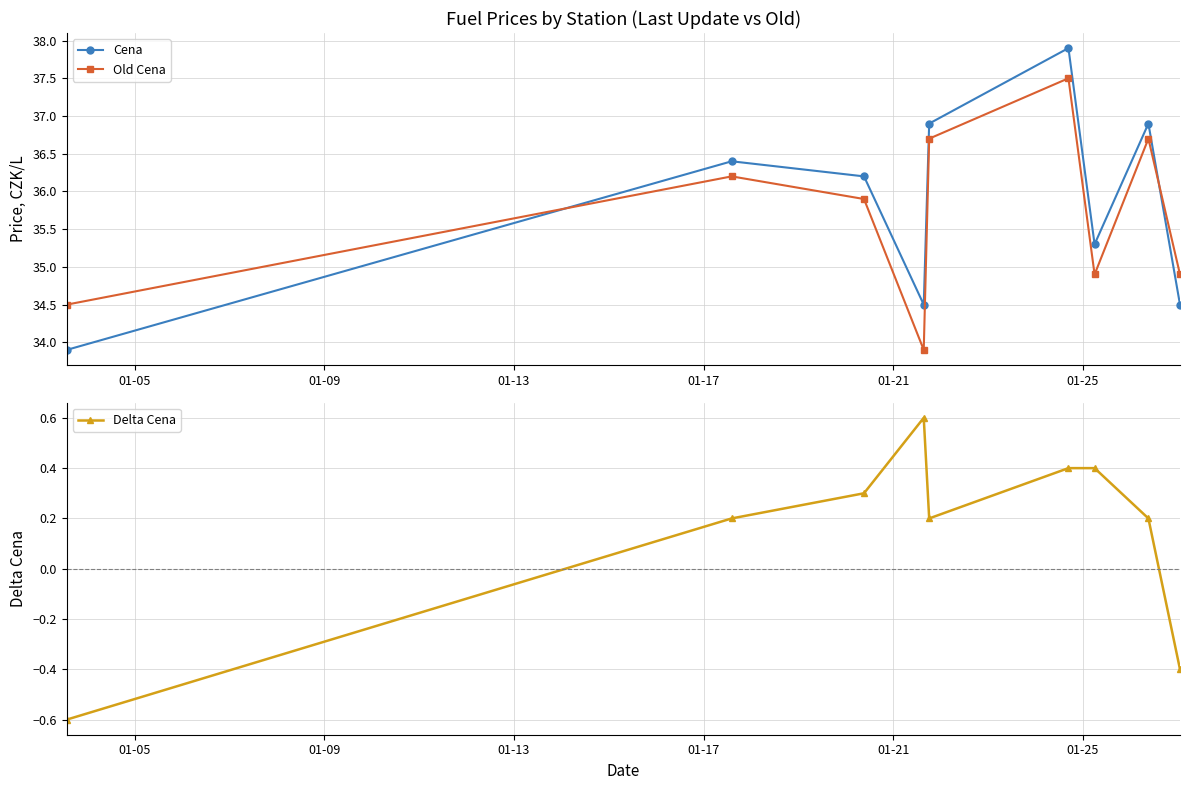

Reading left to right, transcribe all the data shown in this chart.

Cena: 33.9	36.4	36.2	34.5	36.9	37.9	35.3	36.9	34.5
Old Cena: 34.5	36.2	35.9	33.9	36.7	37.5	34.9	36.7	34.9
Delta Cena: -0.6	0.2	0.3	0.6	0.2	0.4	0.4	0.2	-0.4